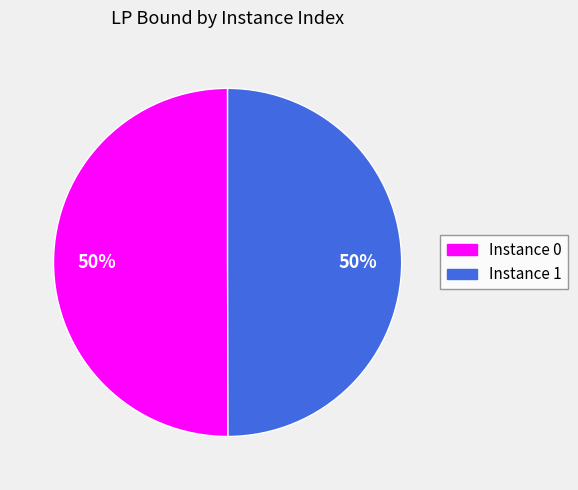

To the nearest percent, what portion does Instance 1 represent?

50%